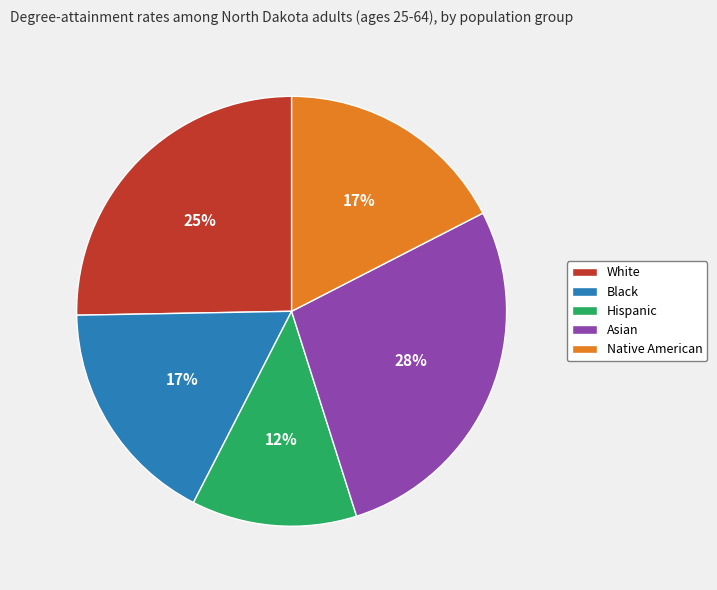

The White slice represents 18% of the pie. True or false?

False